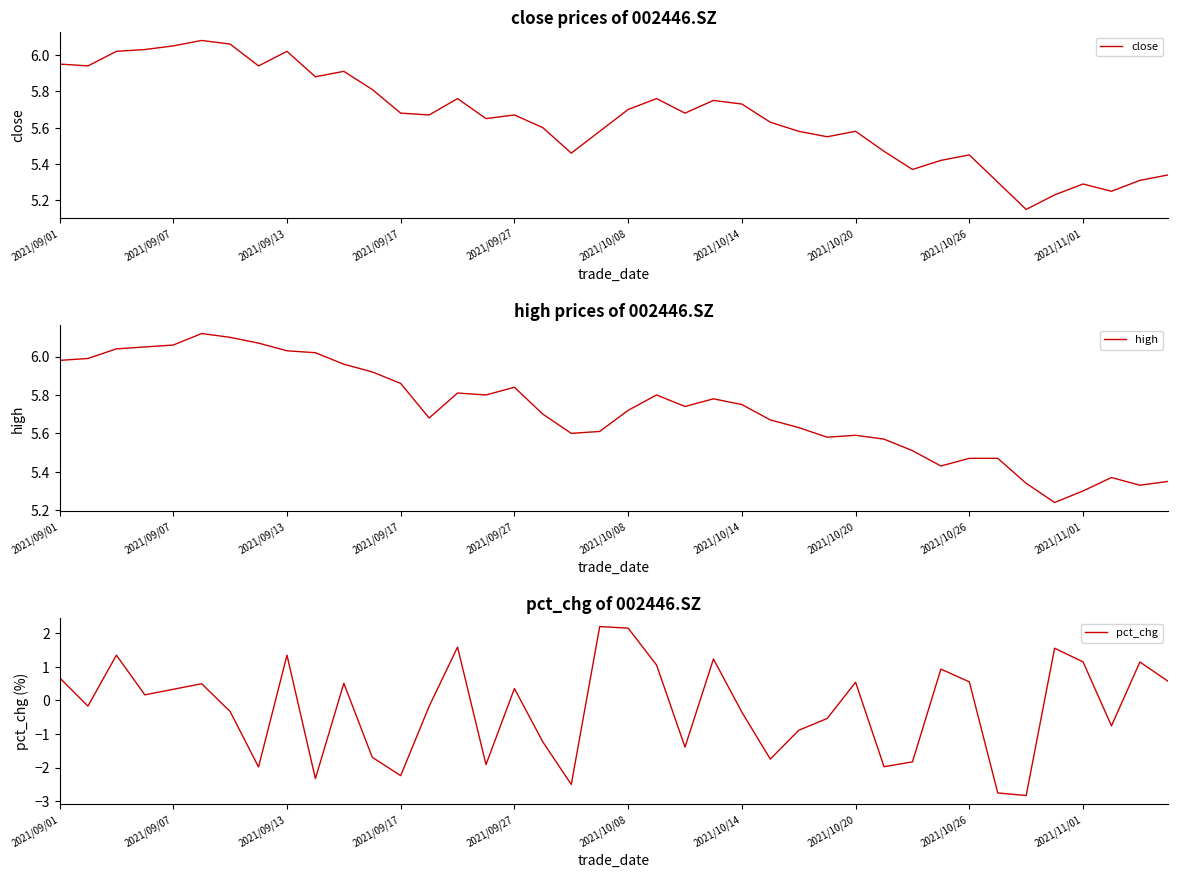

At which label does pct_chg first exceed 0?

2021/09/01